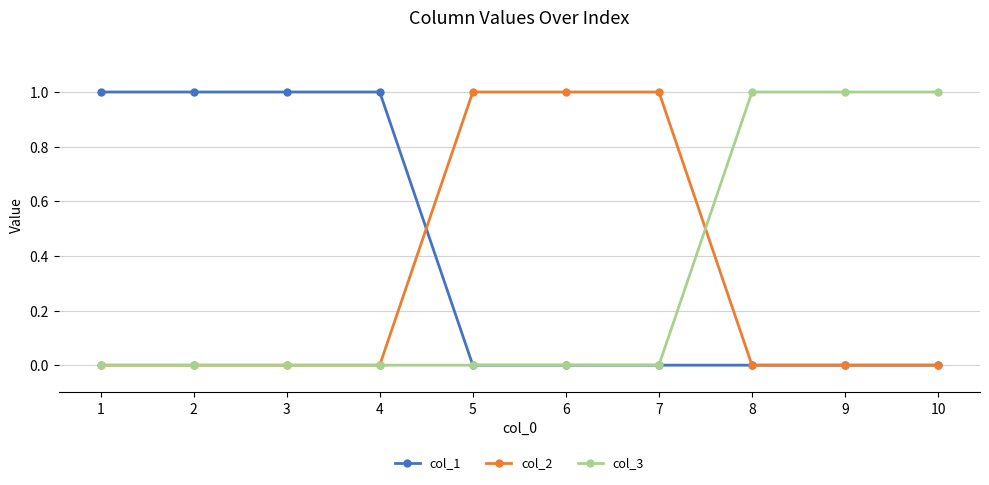

At how many categories does at least one series exceed 0?

10